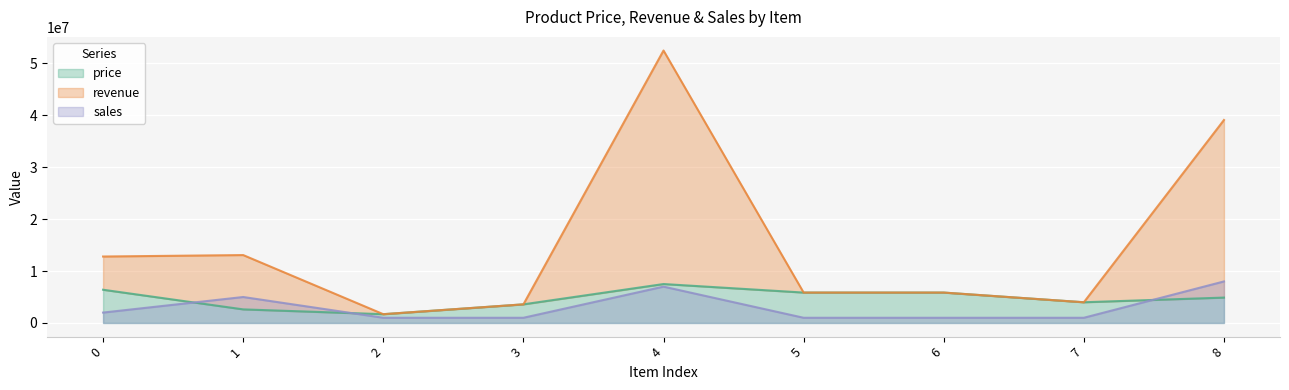

How many values in the price series exceed 4888000?

4